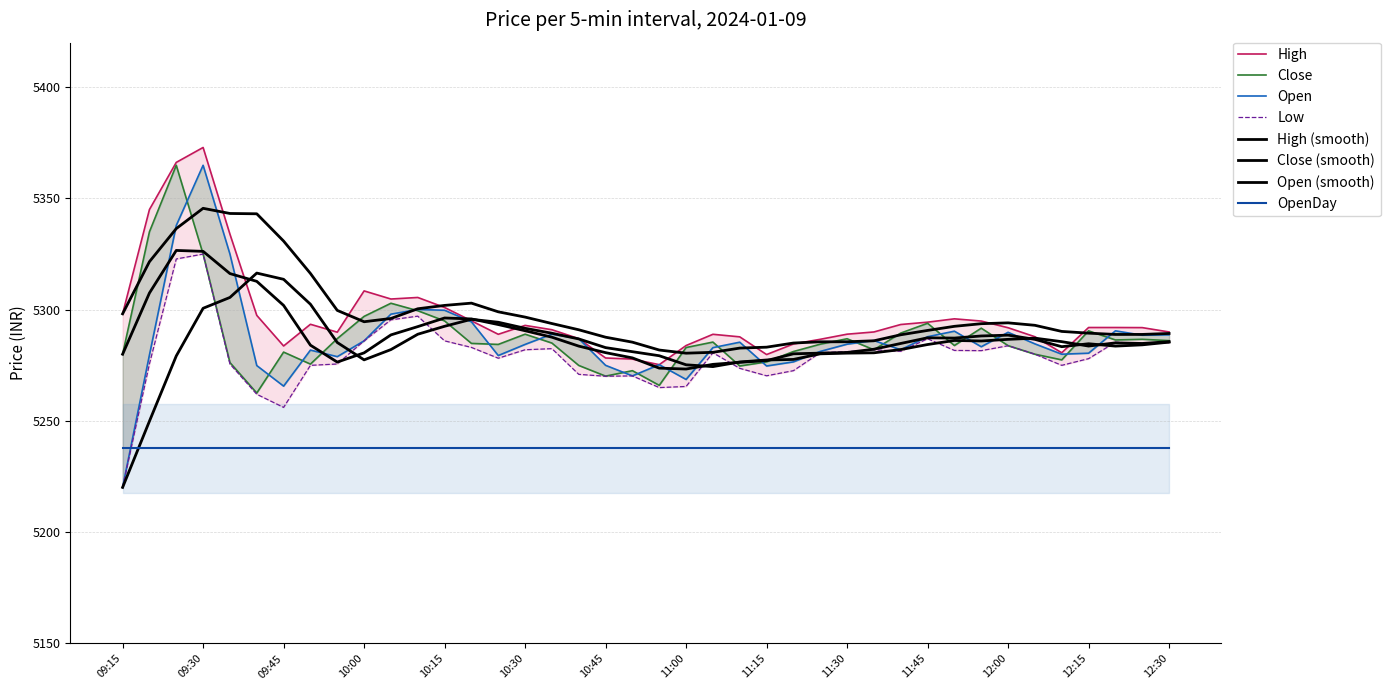

What is the sum of all Close values?

211512.9